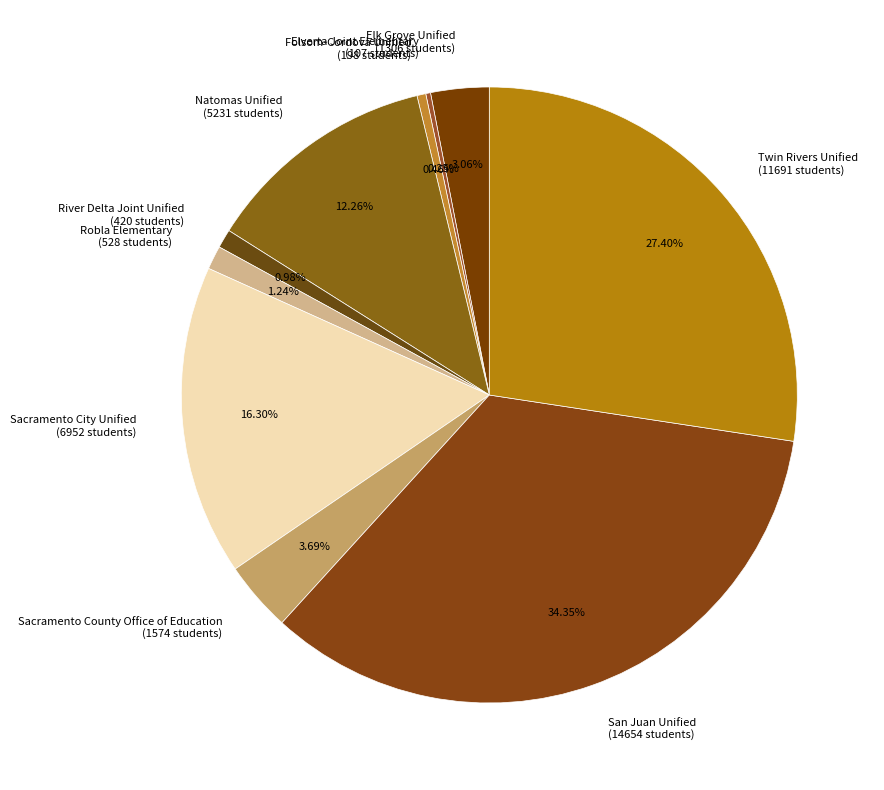

Which category has the biggest portion of the pie?

San Juan Unified